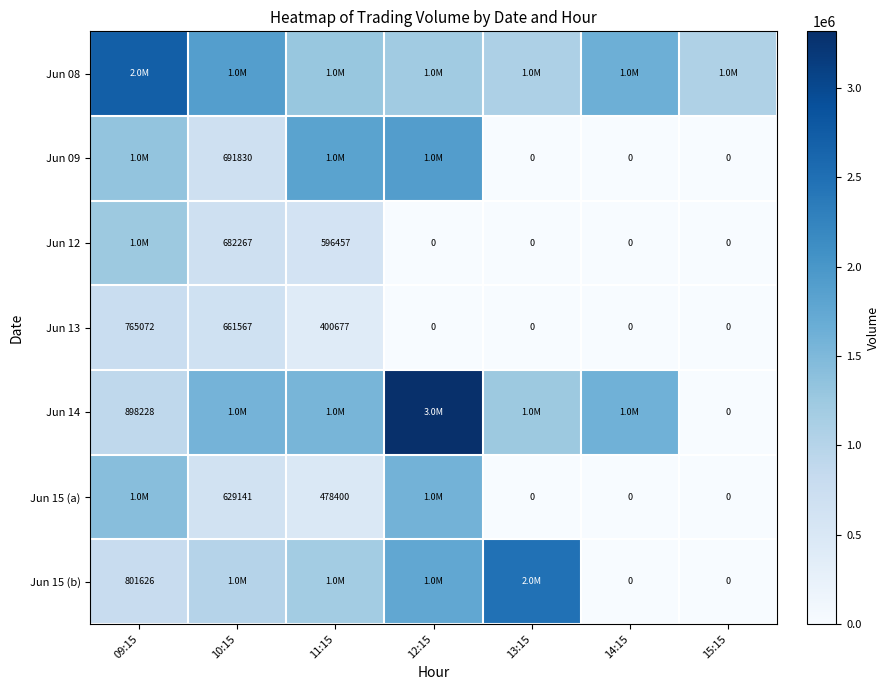

What is the sum of all Jun 13 values?

1827316